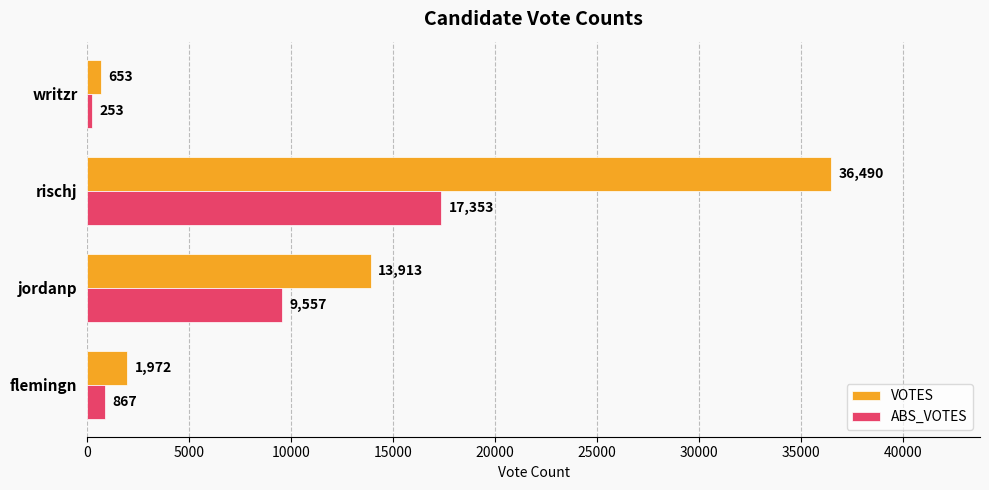

Which series has the largest total across all categories?

VOTES